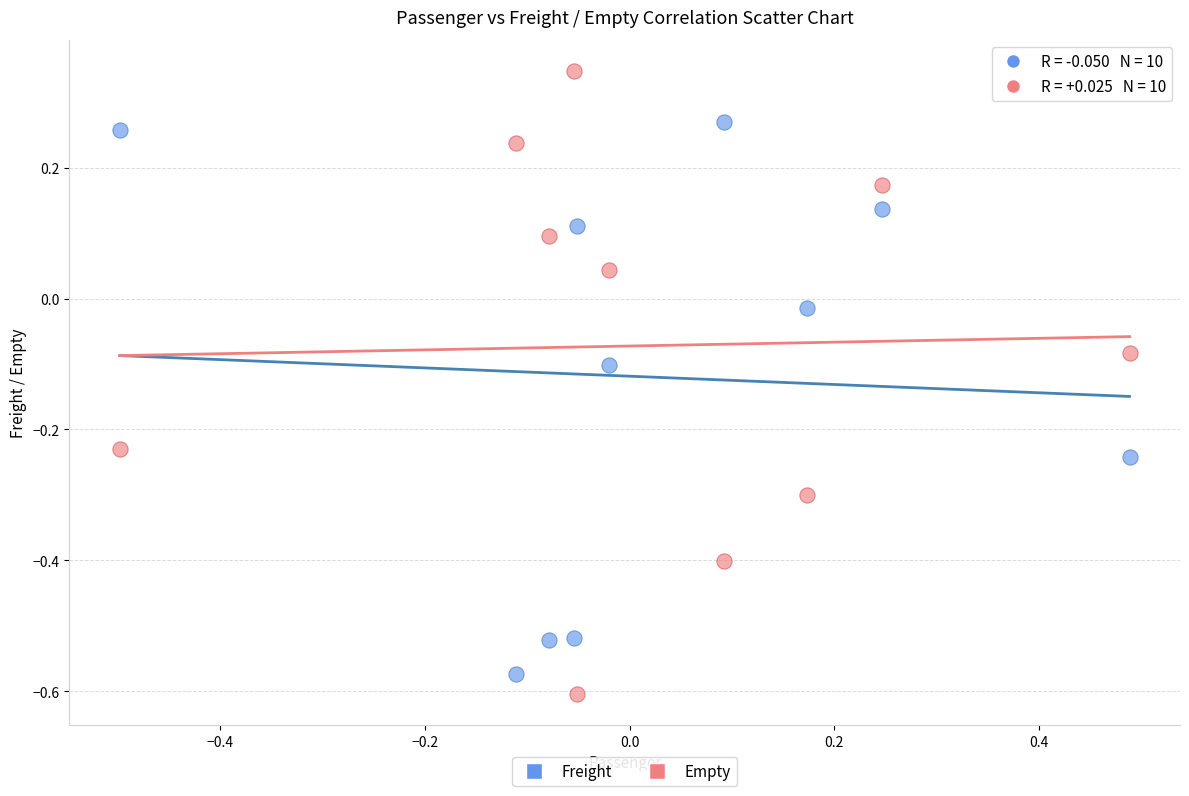

What are all the series names shown in the legend?

Freight, Empty